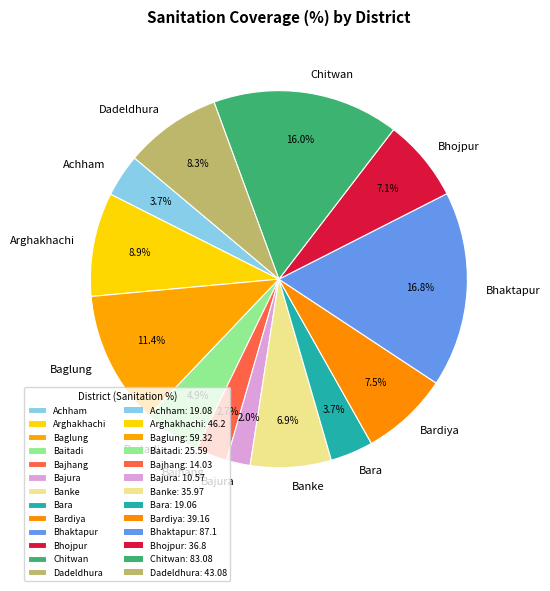

To the nearest percent, what portion does Bajura represent?

2%